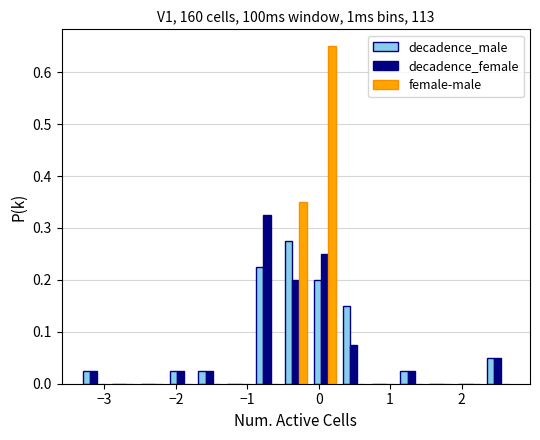

In the female-male series, which range on the x-axis has the tallest bar?

-0.1 to 0.3